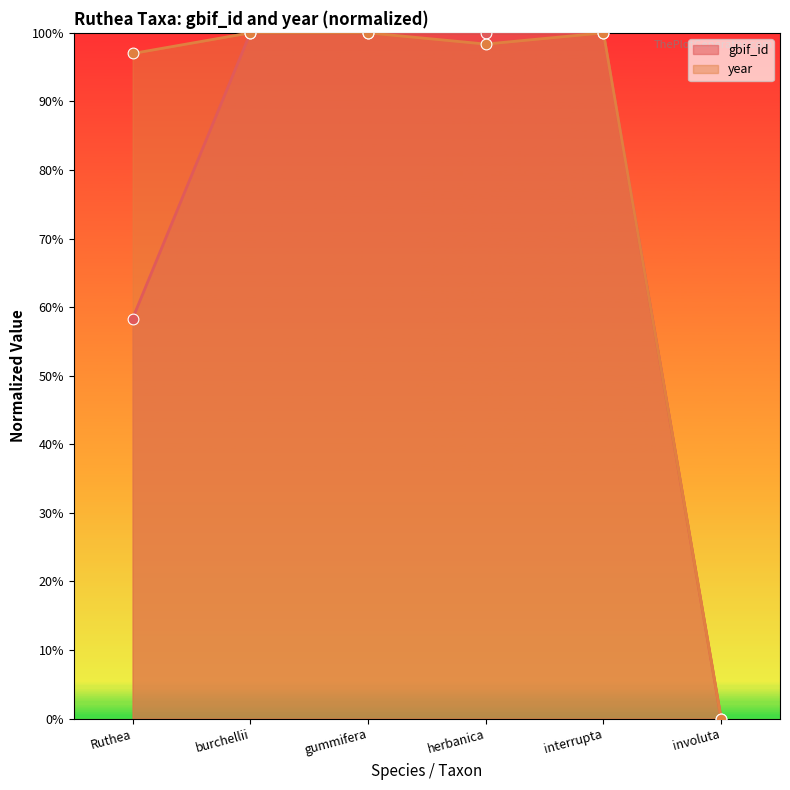

What are all the series names shown in the legend?

gbif_id, year